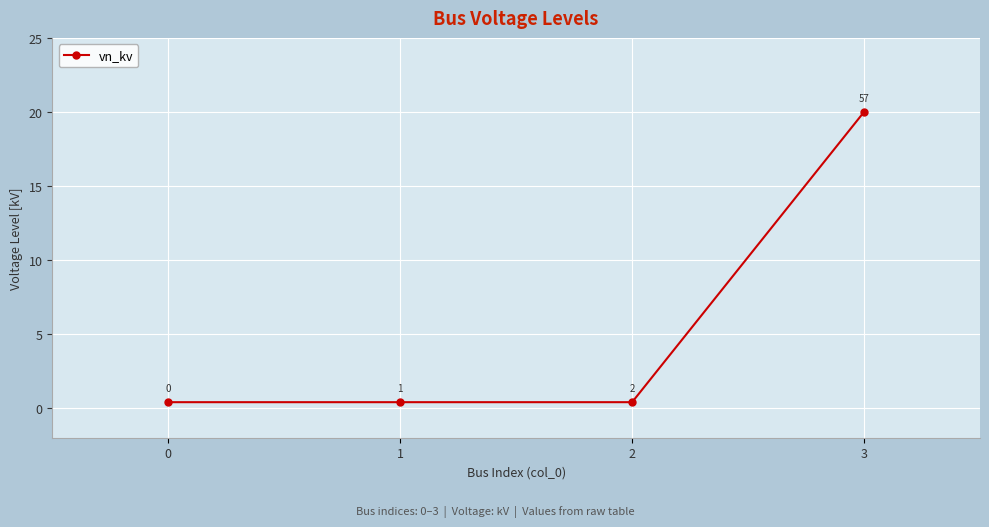

True or false: there are more than 0 points higher than both neighbors.

False